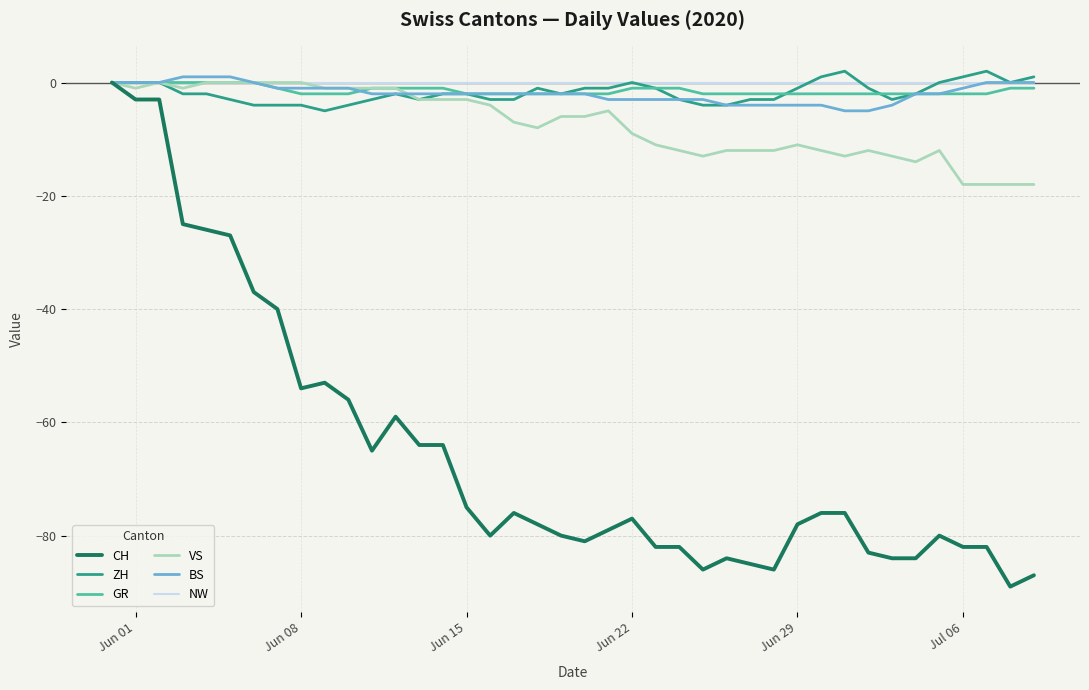

Which series has the widest spread of values?

CH